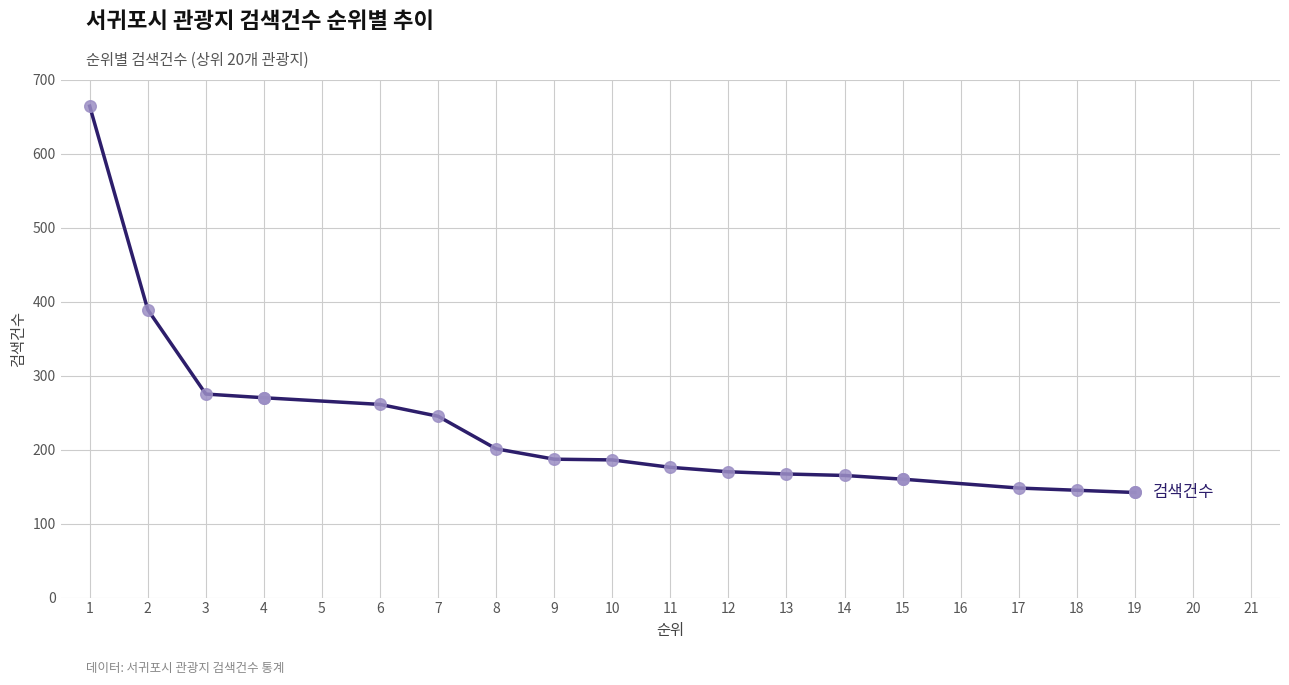

What is the change in value from 4 to 14?

-105